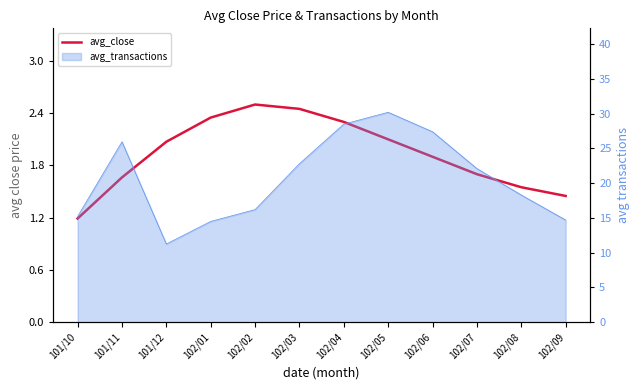

How many data points are above 2?

6